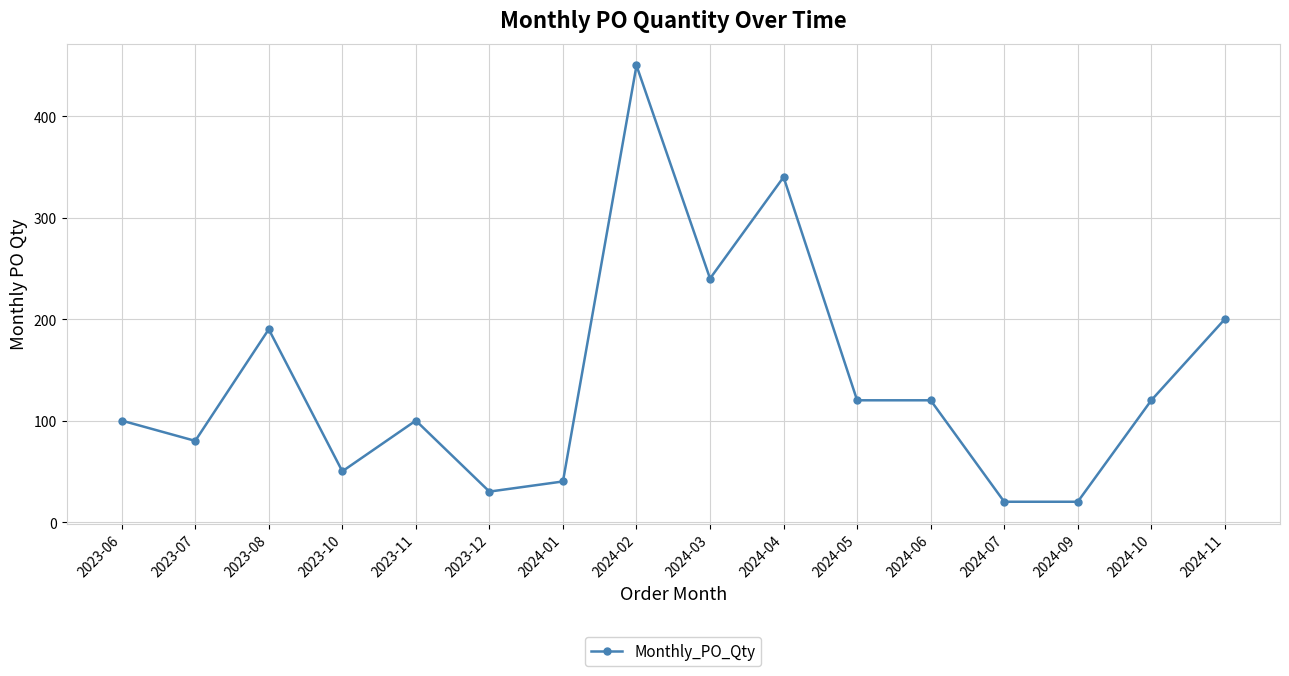

At which category does the data reach its first local valley?

2023-07